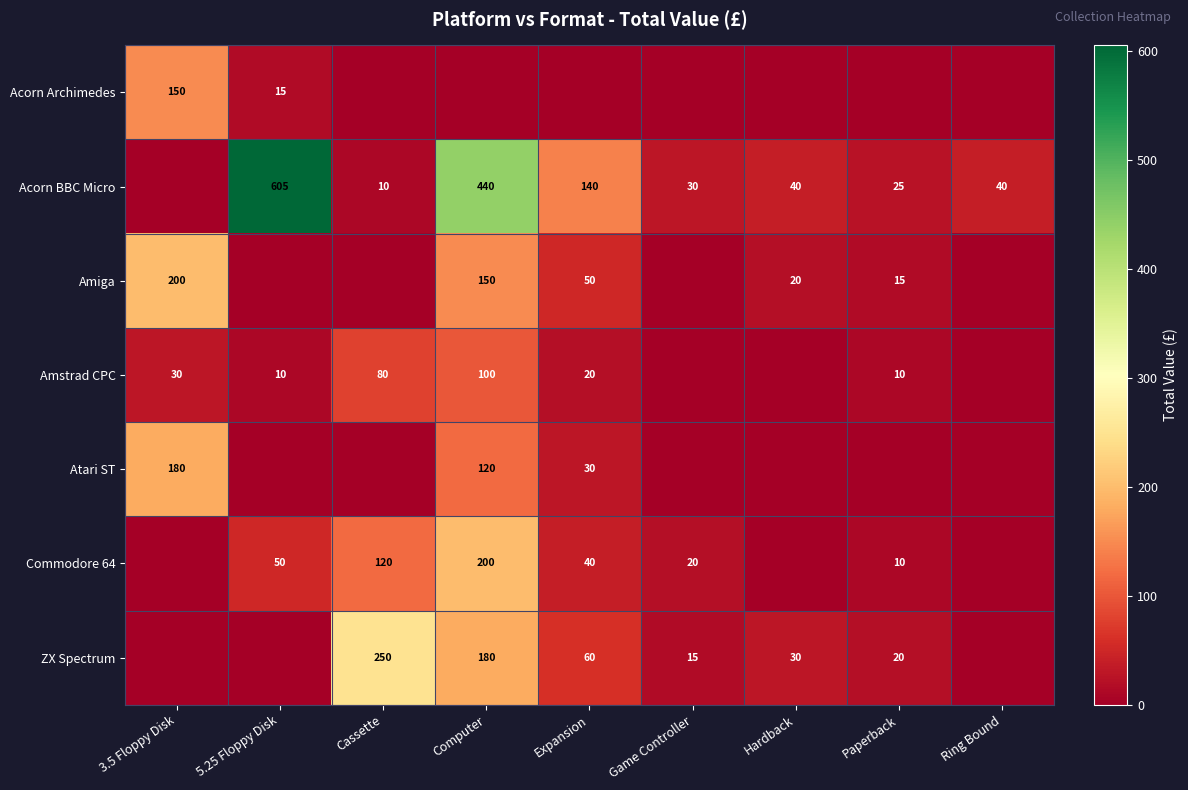

What is the difference between the Amiga values at Expansion and Computer?

100